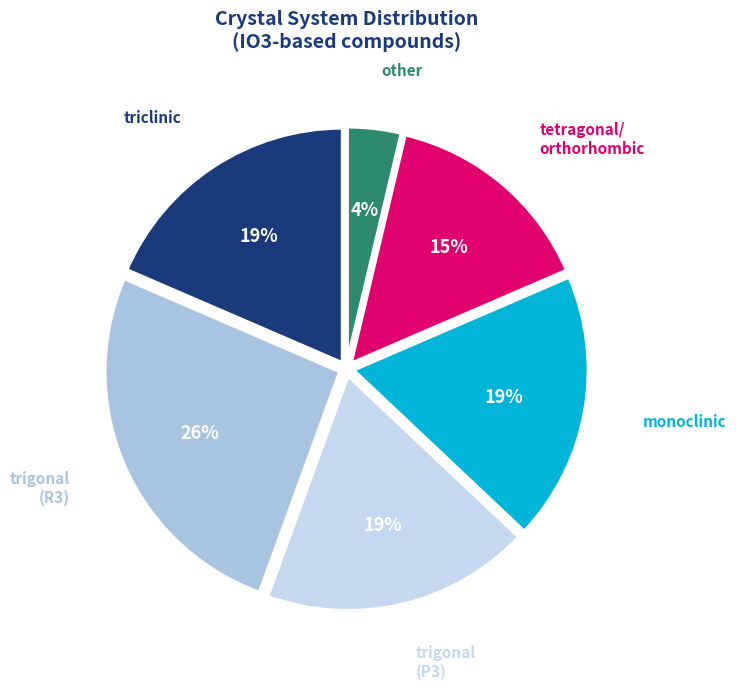

To the nearest percent, what is the difference between the largest and smallest slice percentages?

22%